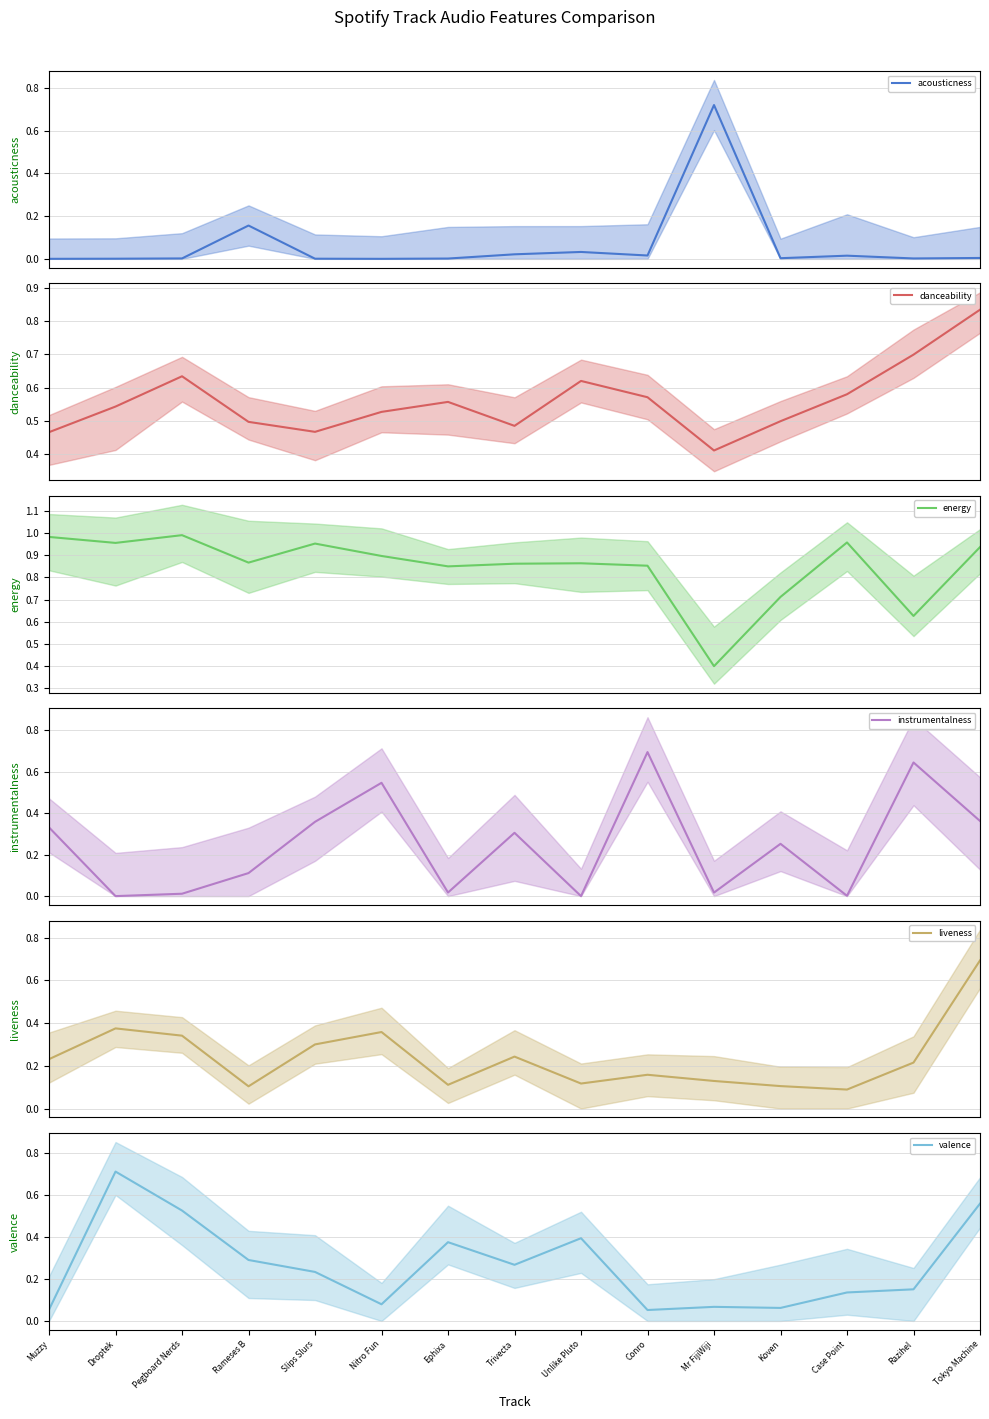

True or false: energy has a value of 1.0 at Muzzy.

True